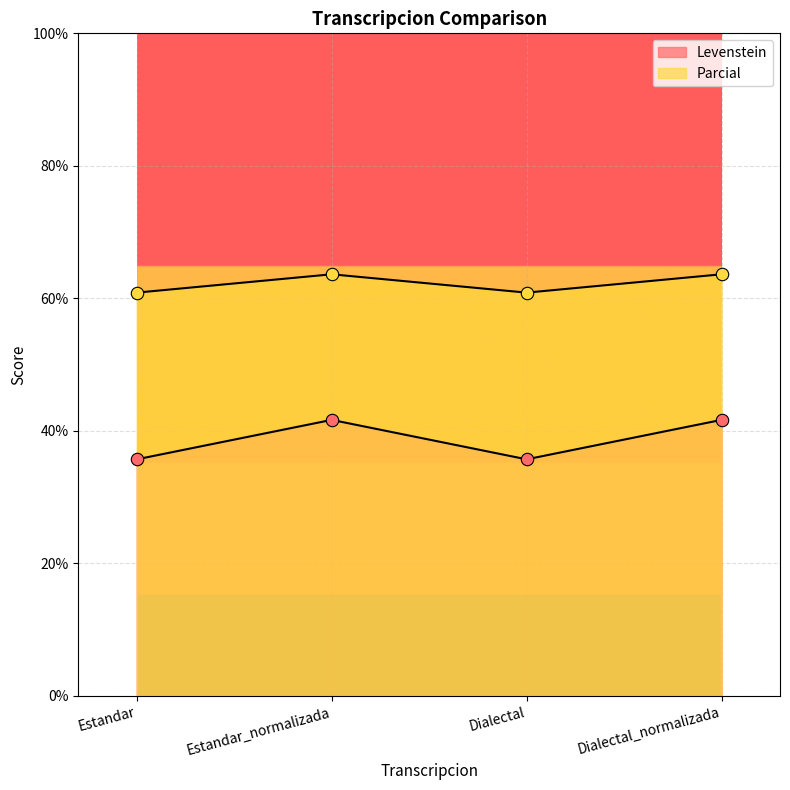

What are all the series names shown in the legend?

Levenstein, Parcial